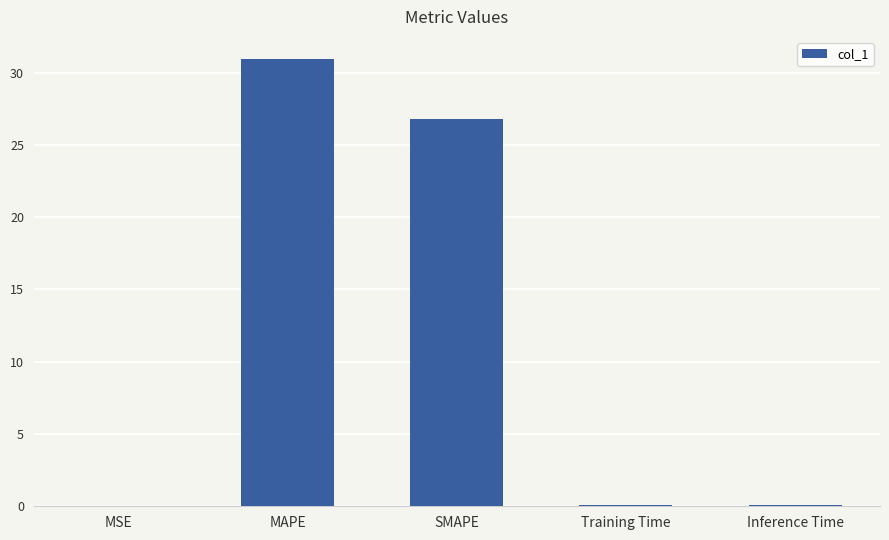

What is the greatest value displayed?

30.9